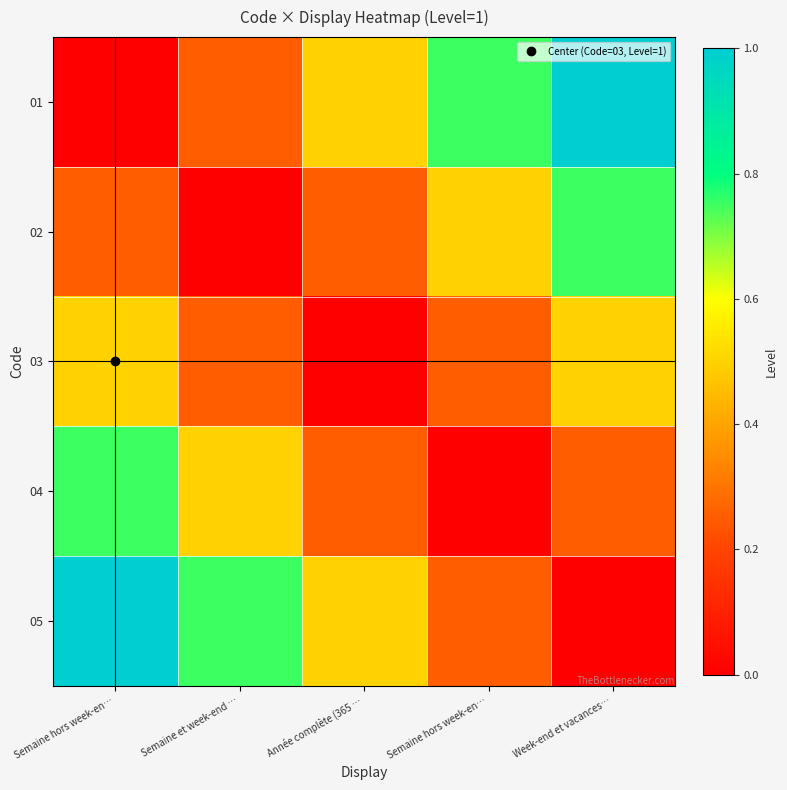

What is the greatest value displayed?

1.0